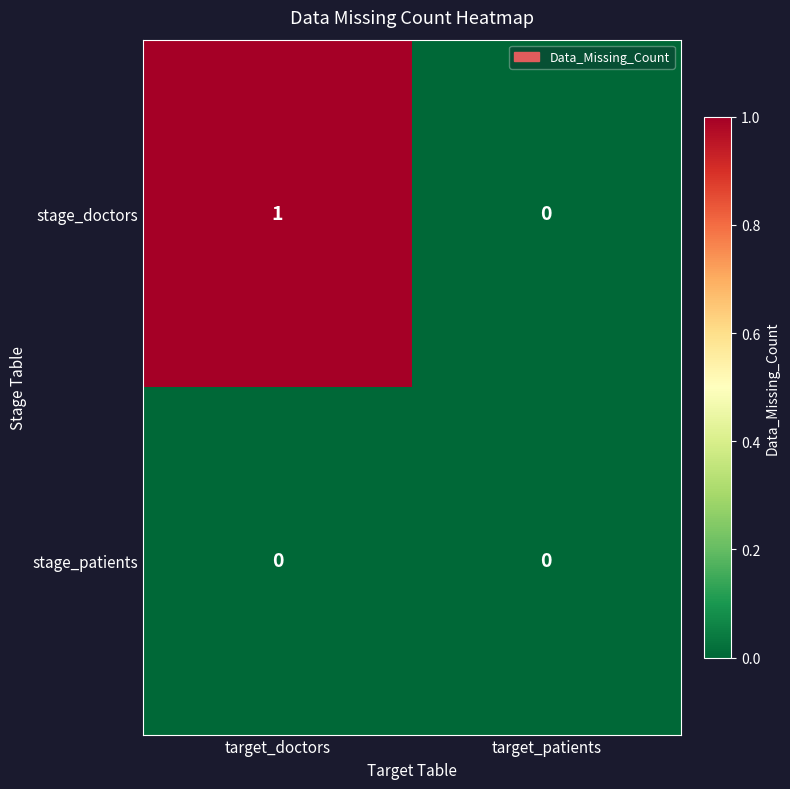

At which label is stage_doctors closest to 0?

target_patients